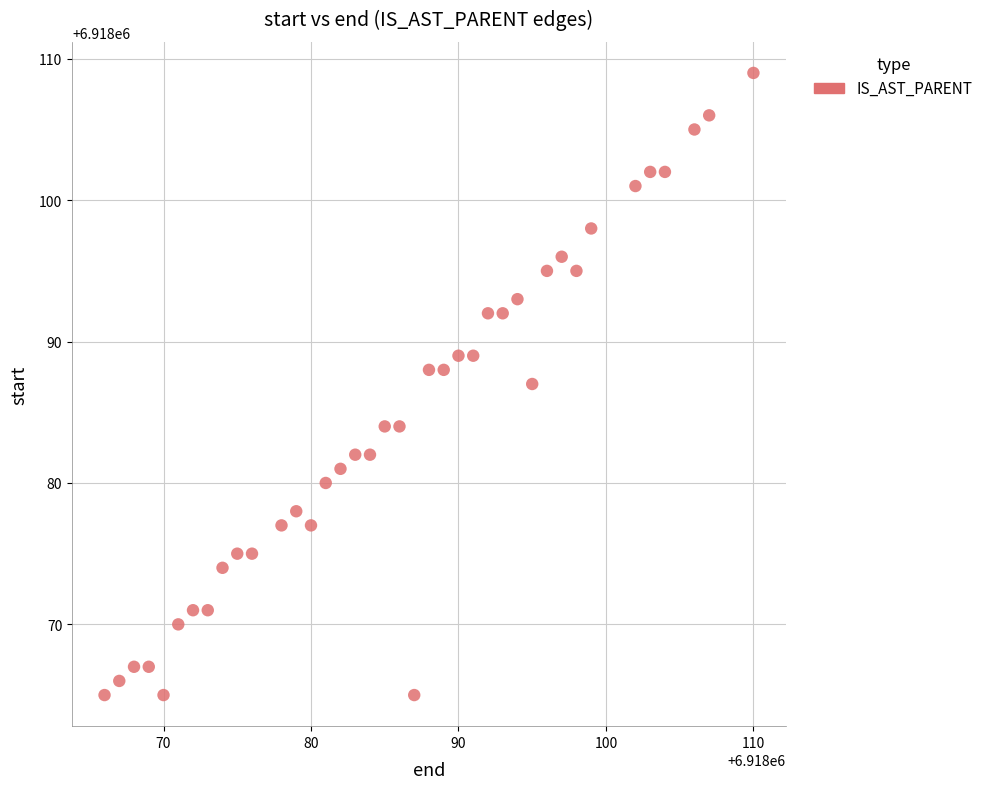

What is the range of Y values (max minus min)?

44